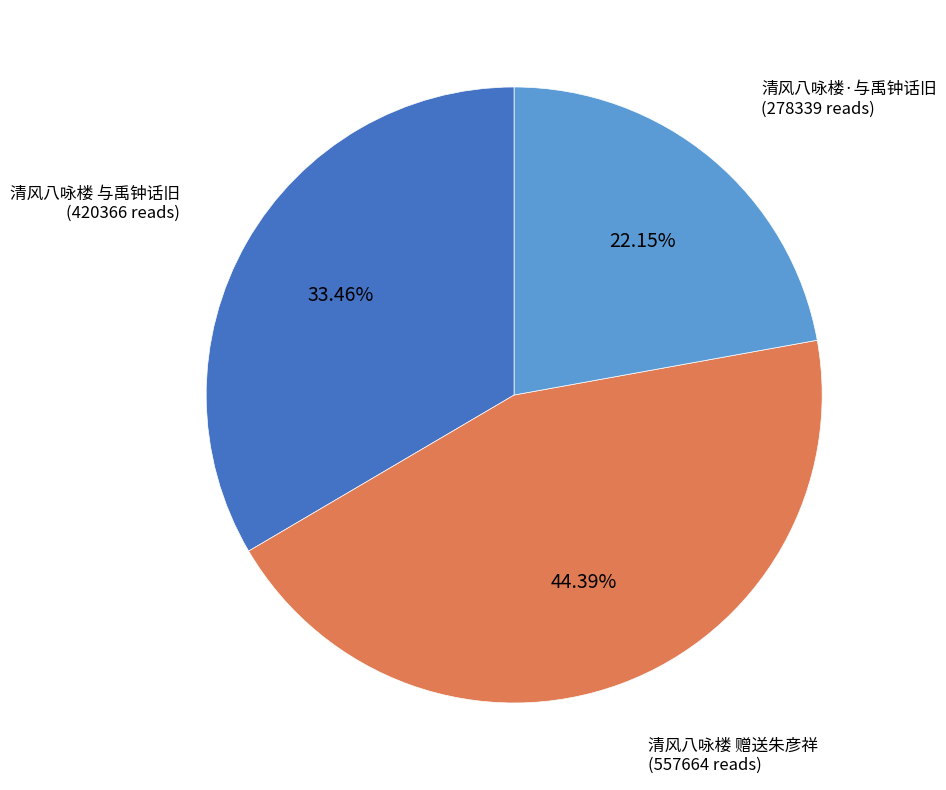

To the nearest percent, what is the average slice percentage?

33%